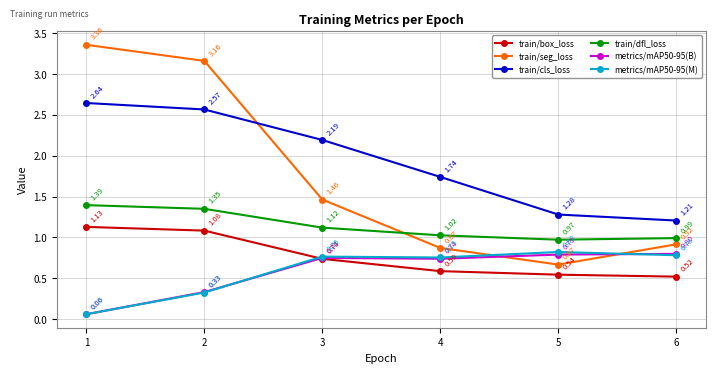

Does the chart display data point markers on the line(s)?

Yes